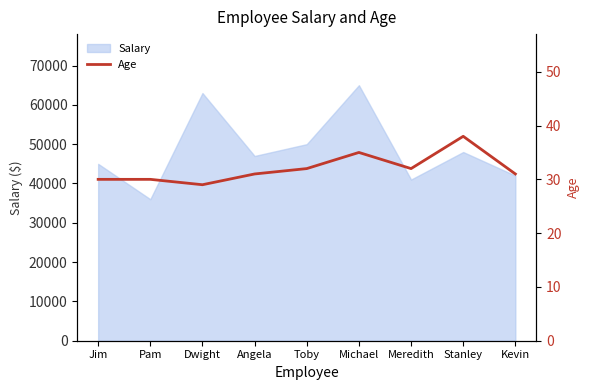

Between Pam and Meredith, which is larger?

Meredith